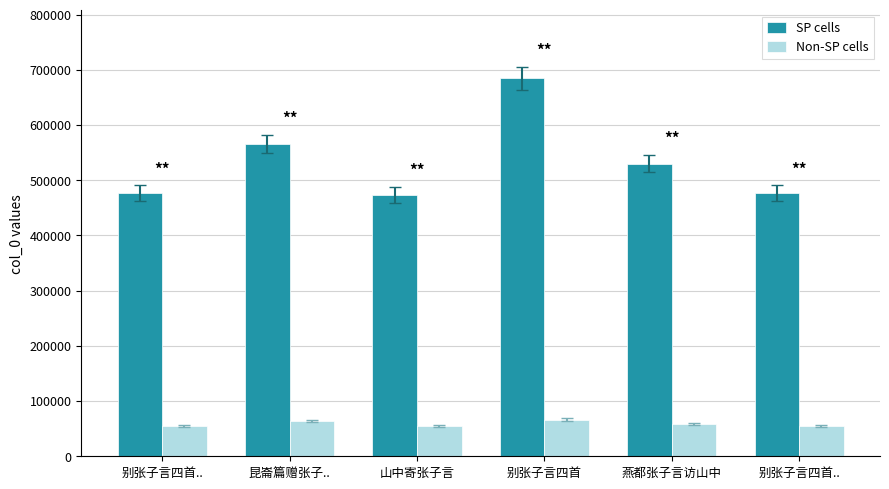

What is the label of the 5th bar from the left?

燕都张子言访山中